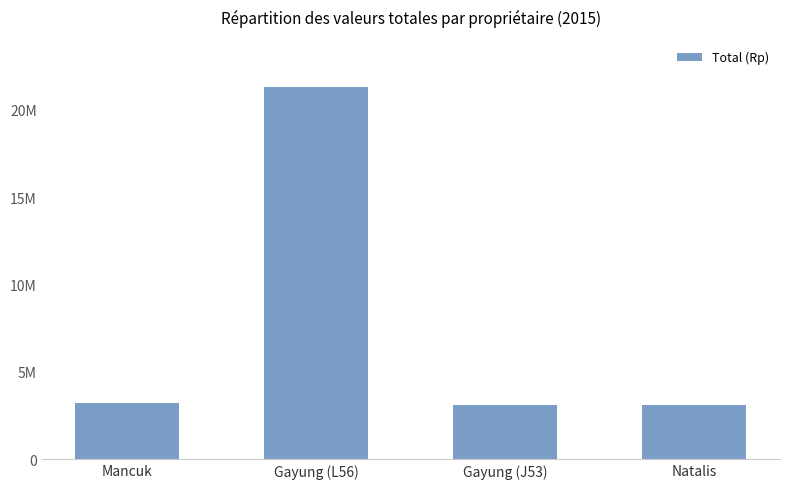

List the labels in order of value, smallest first.

Gayung (J53), Natalis, Mancuk, Gayung (L56)